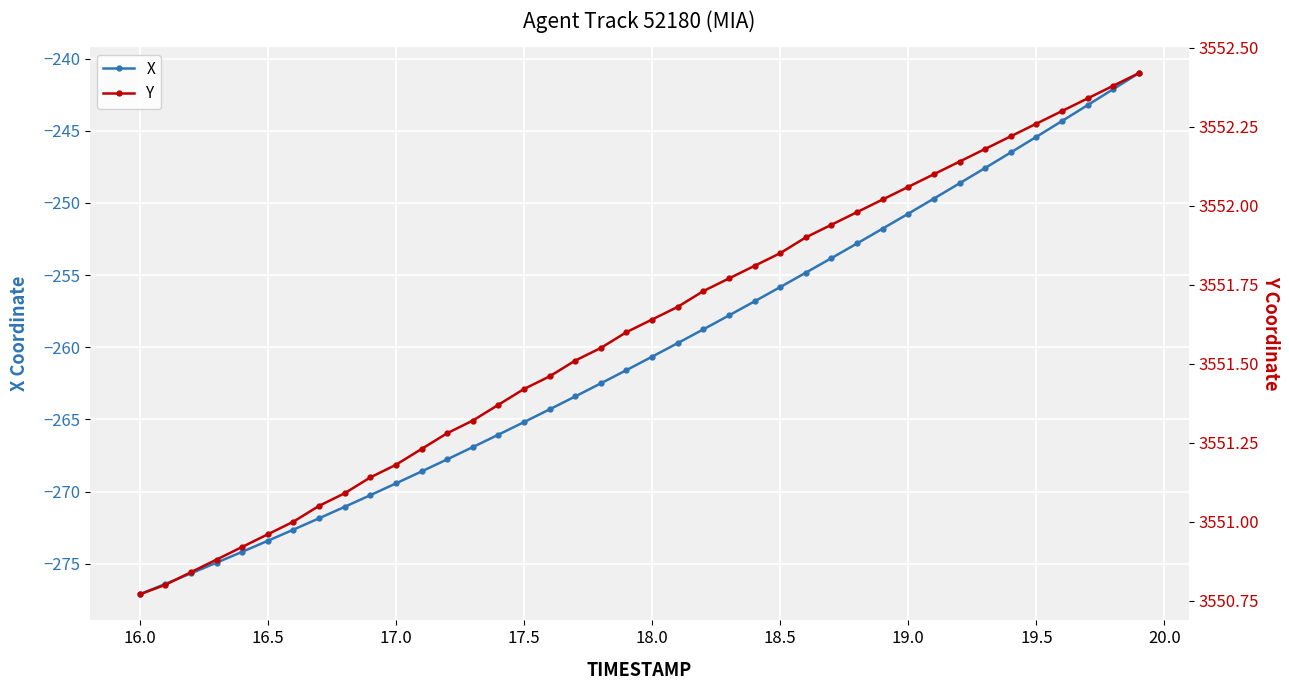

Reading left to right, transcribe all the data shown in this chart.

X: -277.1	-276.4	-275.7	-274.9	-274.2	-273.4	-272.6	-271.9	-271.1	-270.3	-269.4	-268.6	-267.8	-266.9	-266.1	-265.2	-264.3	-263.4	-262.5	-261.6	-260.7	-259.7	-258.8	-257.8	-256.8	-255.8	-254.8	-253.8	-252.8	-251.8	-250.7	-249.7	-248.6	-247.6	-246.5	-245.4	-244.3	-243.2	-242.1	-241.0
Y: 3550.8	3550.8	3550.8	3550.9	3550.9	3551.0	3551.0	3551.1	3551.1	3551.1	3551.2	3551.2	3551.3	3551.3	3551.4	3551.4	3551.5	3551.5	3551.6	3551.6	3551.6	3551.7	3551.7	3551.8	3551.8	3551.8	3551.9	3551.9	3552.0	3552.0	3552.1	3552.1	3552.1	3552.2	3552.2	3552.3	3552.3	3552.3	3552.4	3552.4